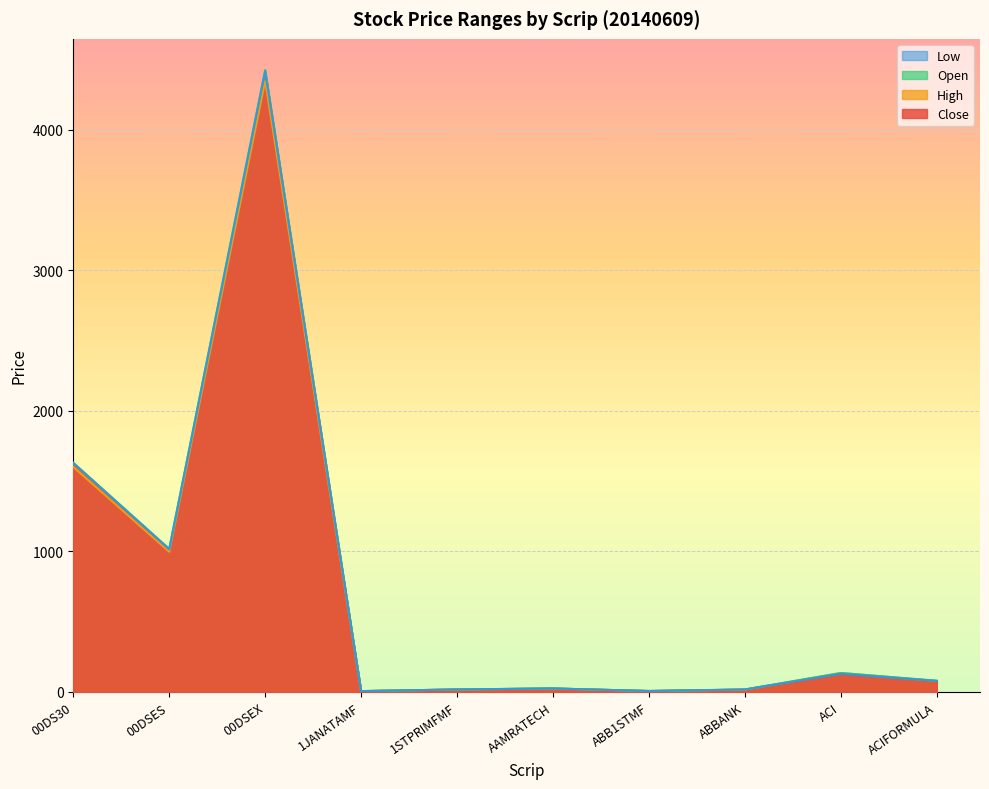

True or false: Low and High cross at least once.

False